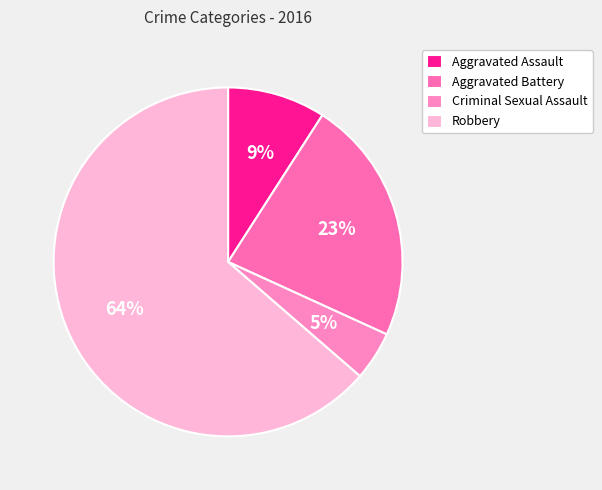

What percentage is the Aggravated Assault slice, to the nearest percent?

9%